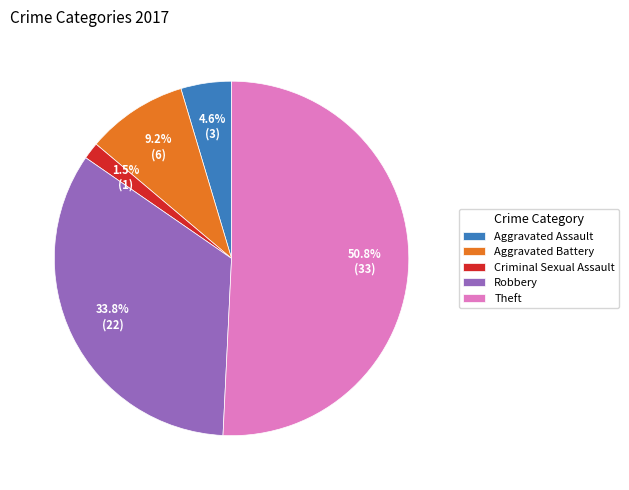

To the nearest percent, what is the difference between the Aggravated Battery and Criminal Sexual Assault slice percentages?

8%